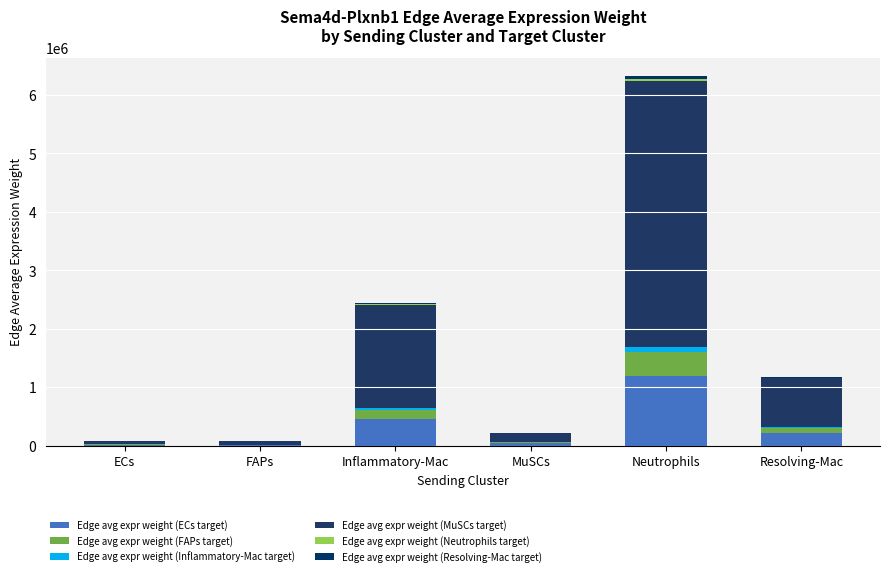

Count the number of categories in the chart.

6